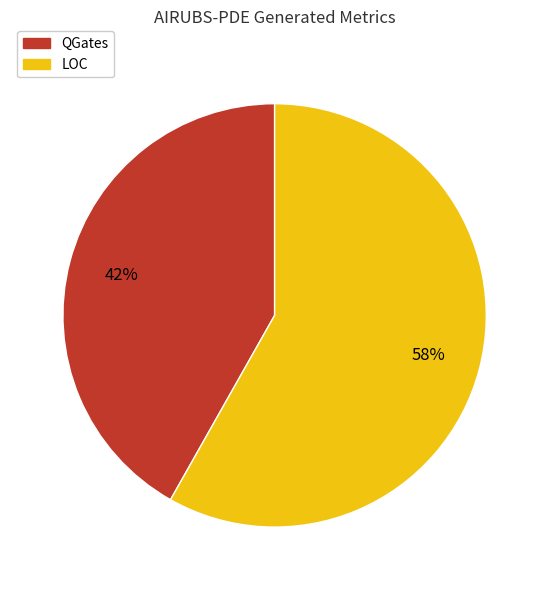

Is the sum of QGates and LOC greater than half?

Yes